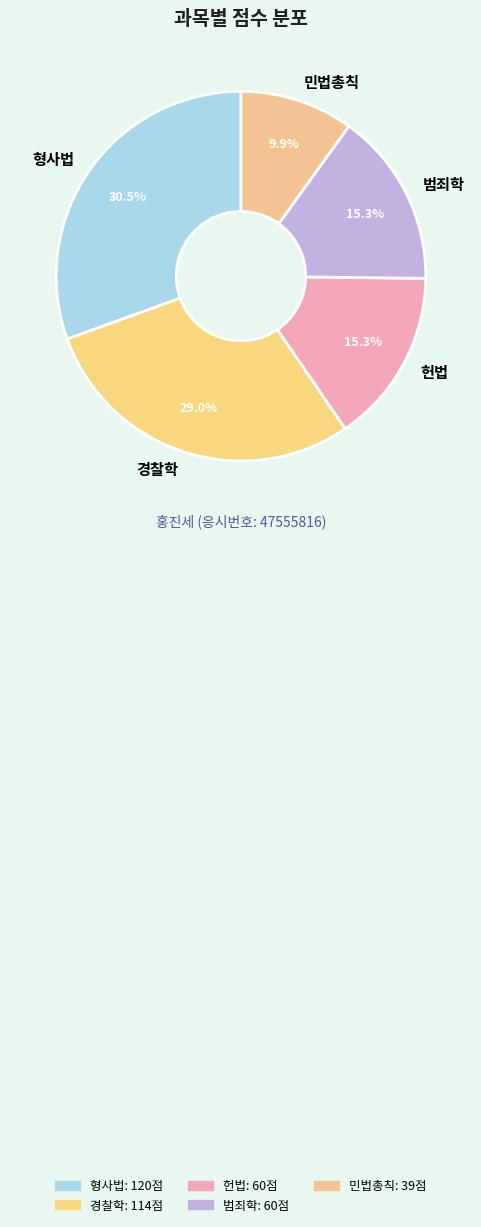

What percentage is the 민법총칙 slice, to the nearest percent?

10%